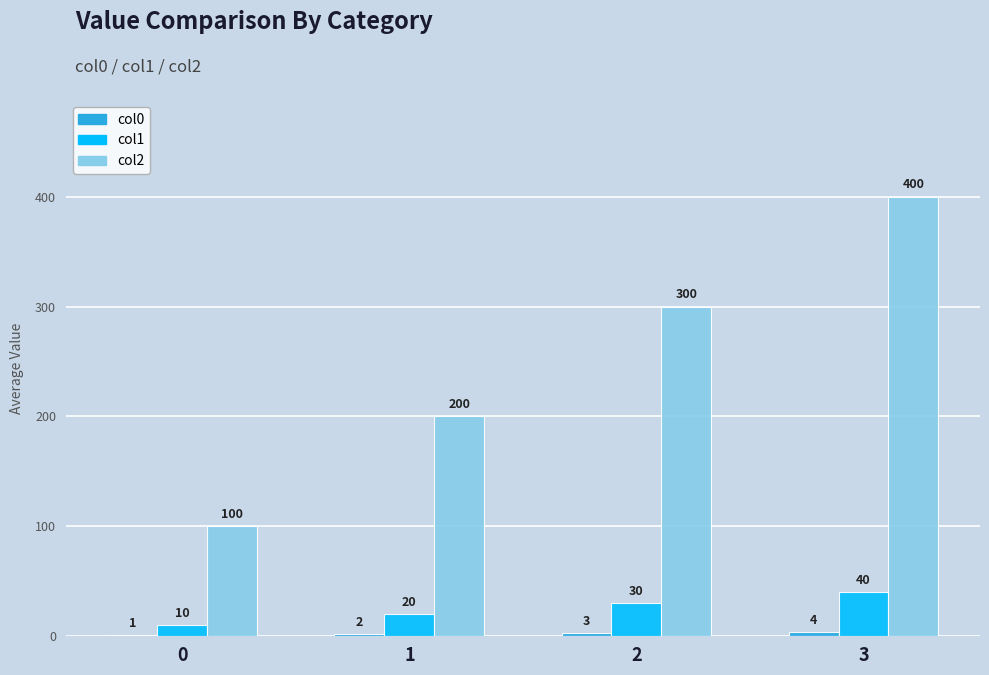

Between 0 and 3, which series saw the biggest shift?

col2